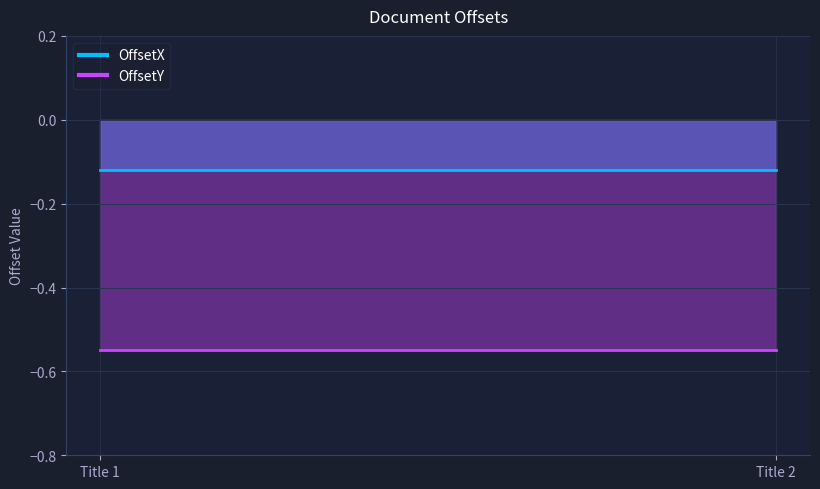

Rank the categories by OffsetY value from lowest to highest.

Title 1, Title 2